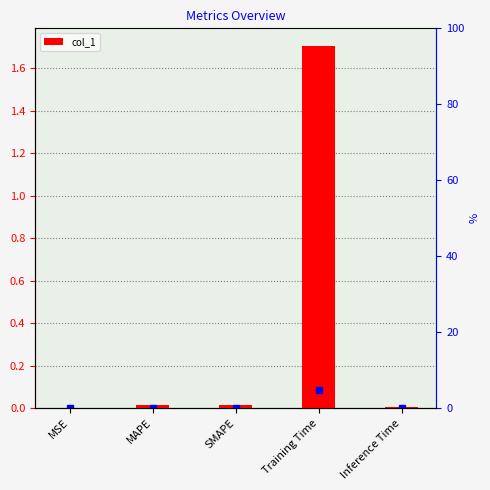

Is it true that the value at MAPE is 0.0?

True